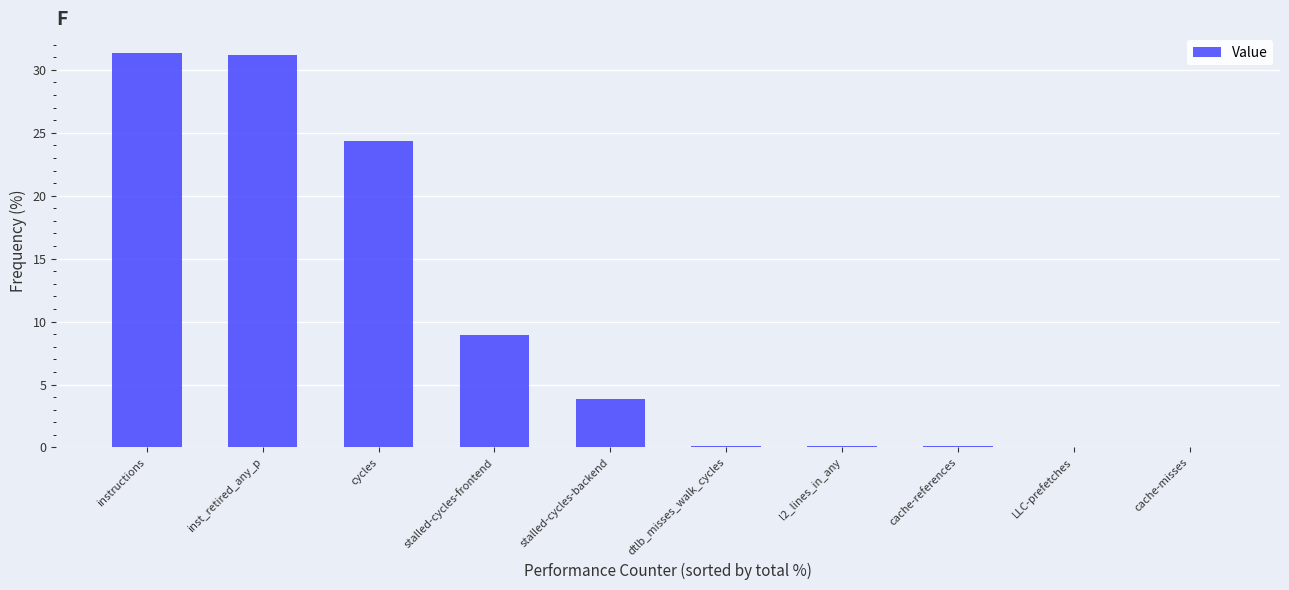

What is the sum of all values?

100.0